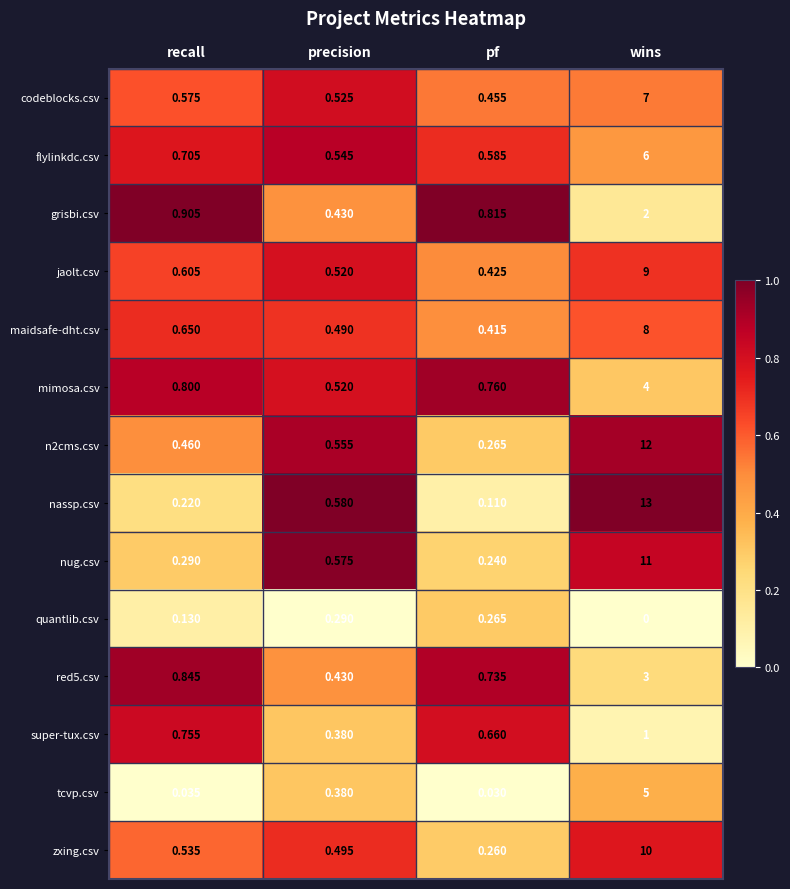

Where is flylinkdc.csv nearest to the value 3?

recall